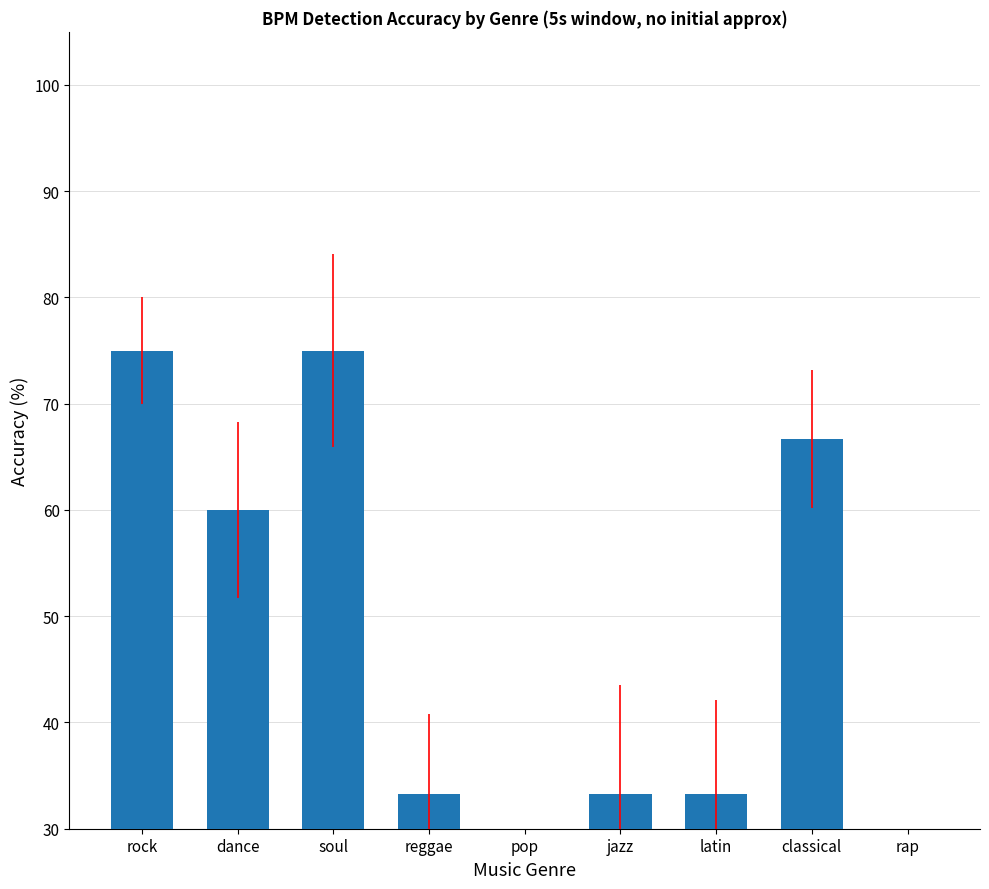

Between jazz and dance, which is larger?

dance